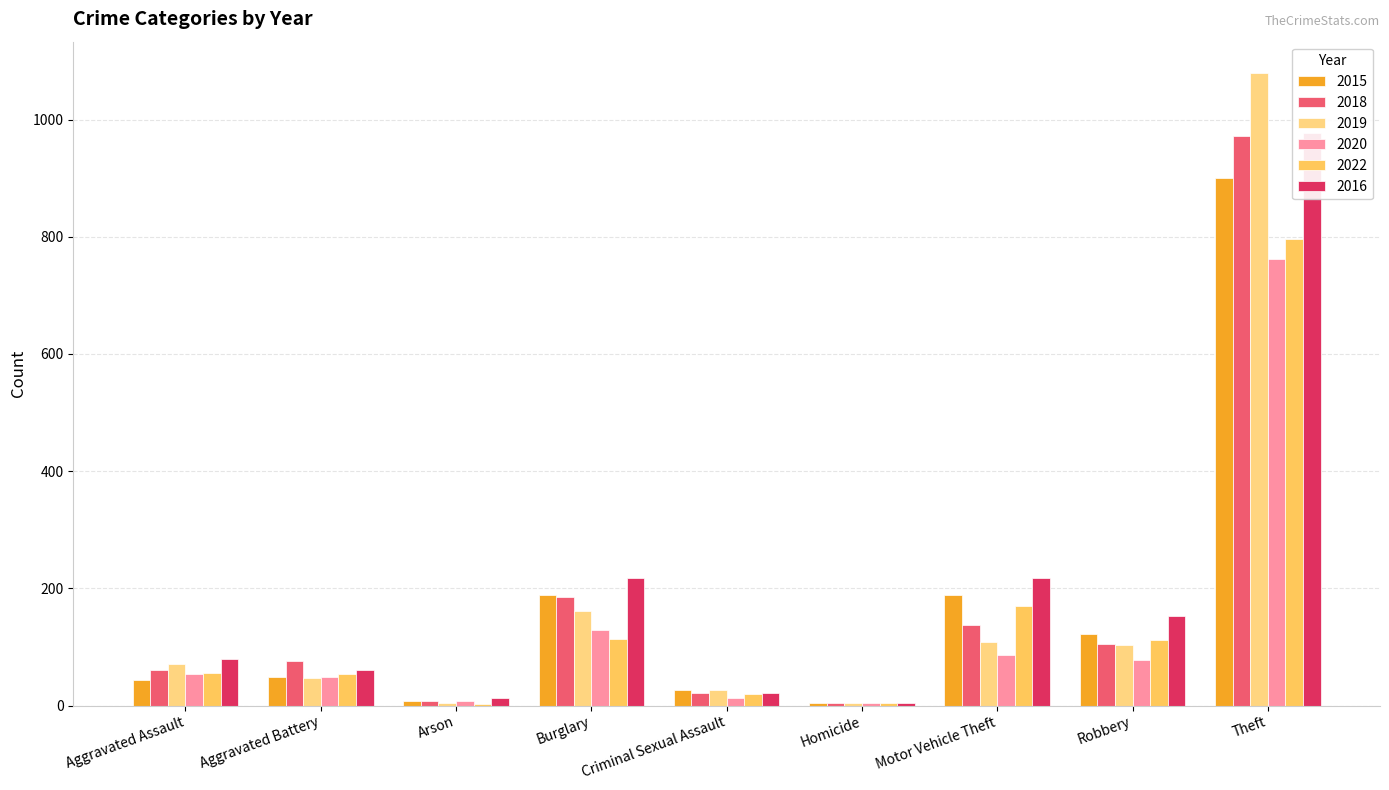

Reading left to right, list all the values displayed in this chart.

2015: Aggravated Assault=44	Aggravated Battery=48	Arson=8	Burglary=188	Criminal Sexual Assault=27	Homicide=5	Motor Vehicle Theft=189	Robbery=122	Theft=900
2018: Aggravated Assault=60	Aggravated Battery=76	Arson=7	Burglary=186	Criminal Sexual Assault=22	Homicide=4	Motor Vehicle Theft=137	Robbery=105	Theft=972
2019: Aggravated Assault=71	Aggravated Battery=47	Arson=5	Burglary=161	Criminal Sexual Assault=27	Homicide=4	Motor Vehicle Theft=108	Robbery=103	Theft=1079
2020: Aggravated Assault=54	Aggravated Battery=49	Arson=7	Burglary=129	Criminal Sexual Assault=13	Homicide=5	Motor Vehicle Theft=86	Robbery=77	Theft=762
2022: Aggravated Assault=55	Aggravated Battery=54	Arson=3	Burglary=114	Criminal Sexual Assault=20	Homicide=5	Motor Vehicle Theft=169	Robbery=112	Theft=797
2016: Aggravated Assault=80	Aggravated Battery=60	Arson=12	Burglary=217	Criminal Sexual Assault=22	Homicide=4	Motor Vehicle Theft=217	Robbery=152	Theft=977